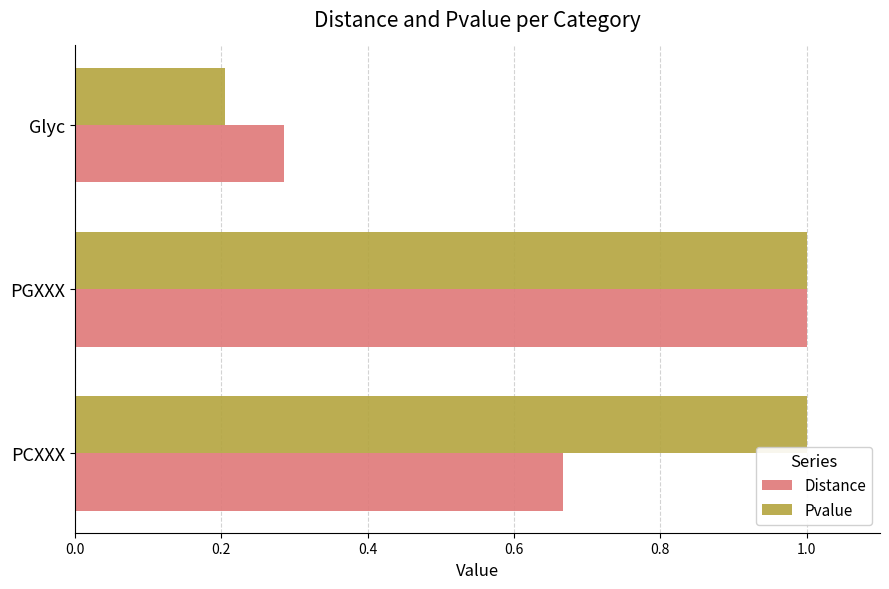

The Pvalue series shows 0.2 at Glyc. True or false?

True